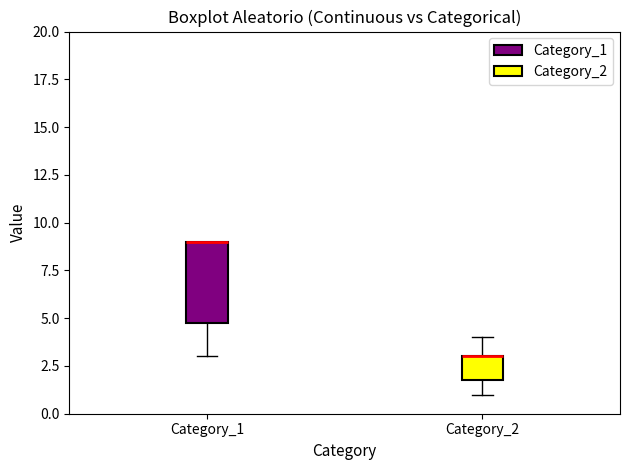

Where does the lower whisker of the box for Category_1 end on the y-axis? The values are not printed on the chart, so give them approximately, as read against the axis.

3